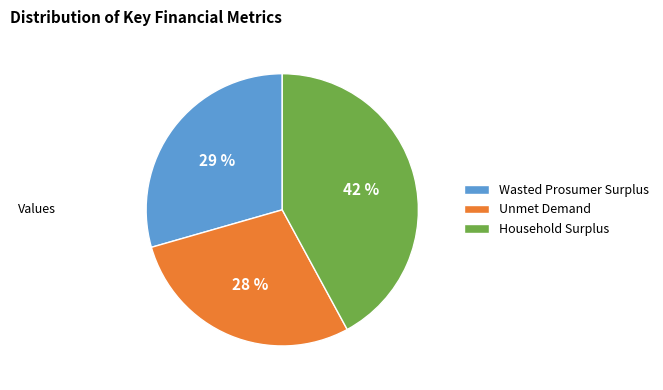

Is Unmet Demand the majority of the pie?

No